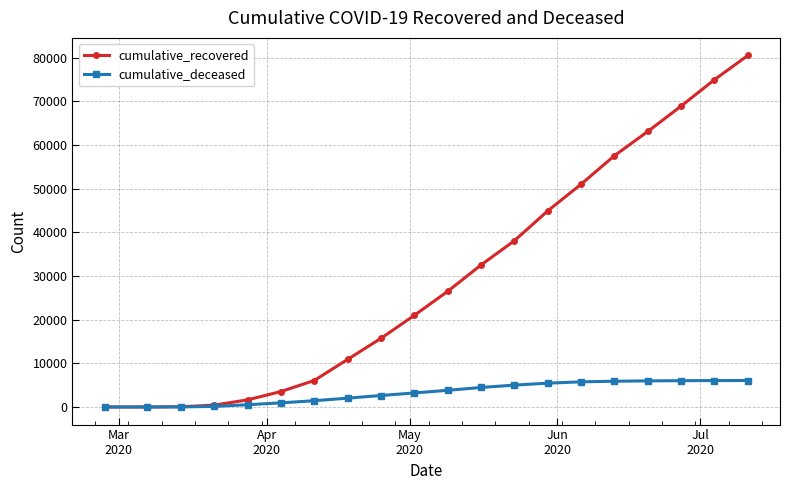

Is this an area chart (filled region under the line)?

No